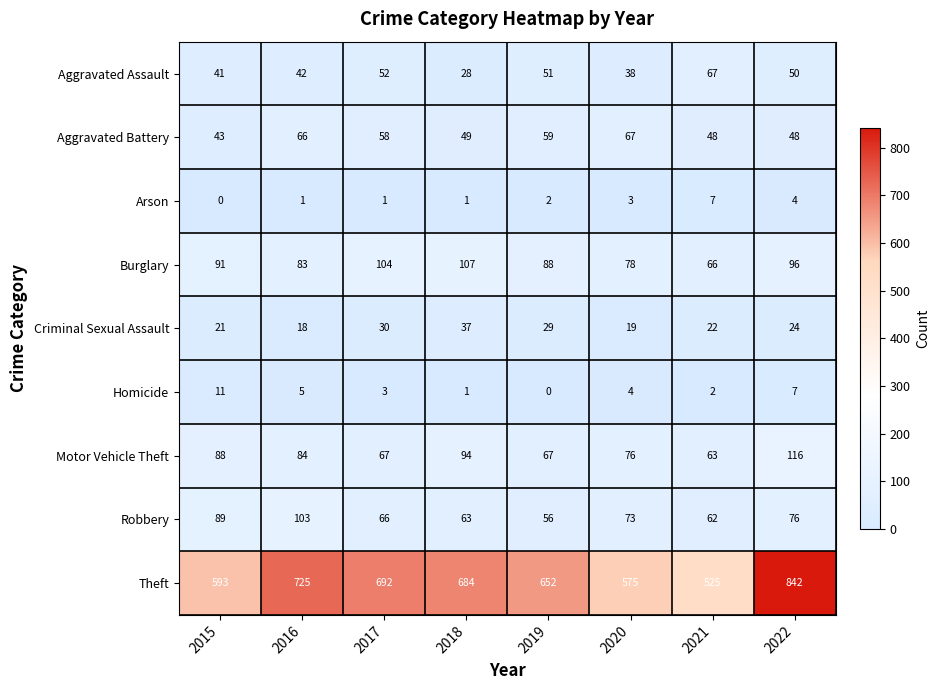

Is it true that Robbery equals 24 at 2017?

False